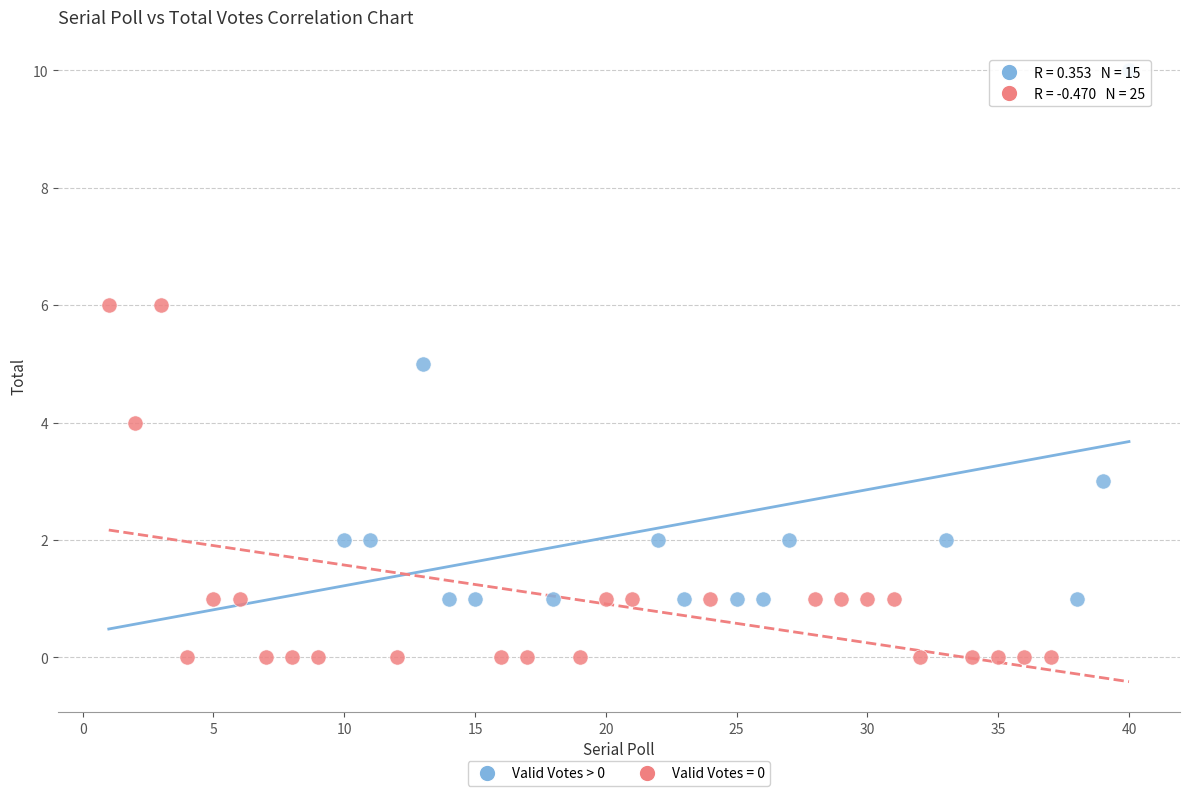

Which series reaches the minimum Y coordinate?

Valid Votes = 0